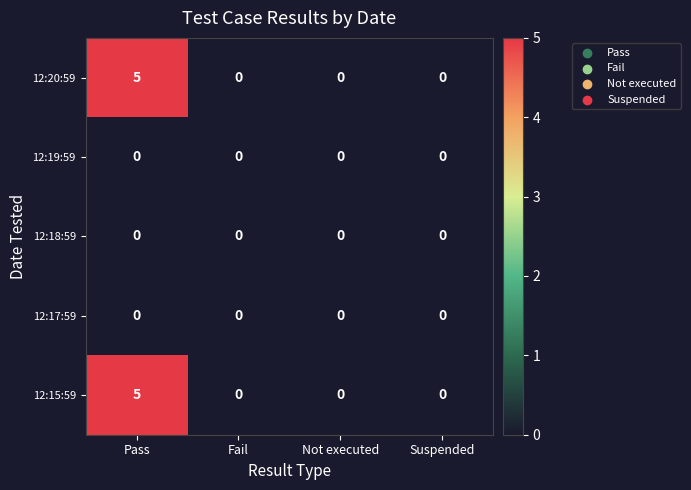

What is the sum of all 12:20:59 values?

5